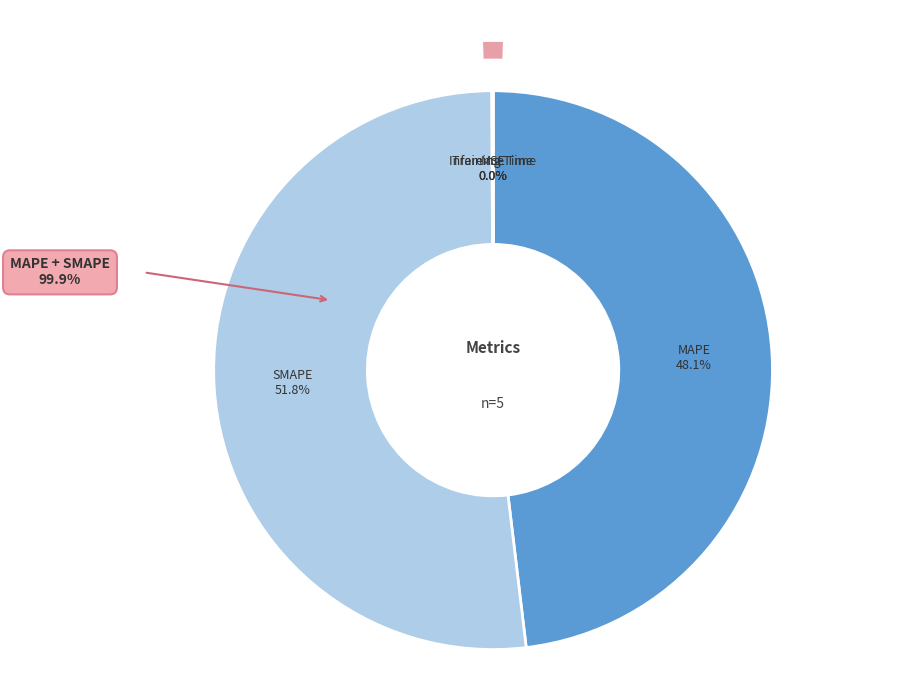

Is it true that Inference Time is 0% of the pie?

True